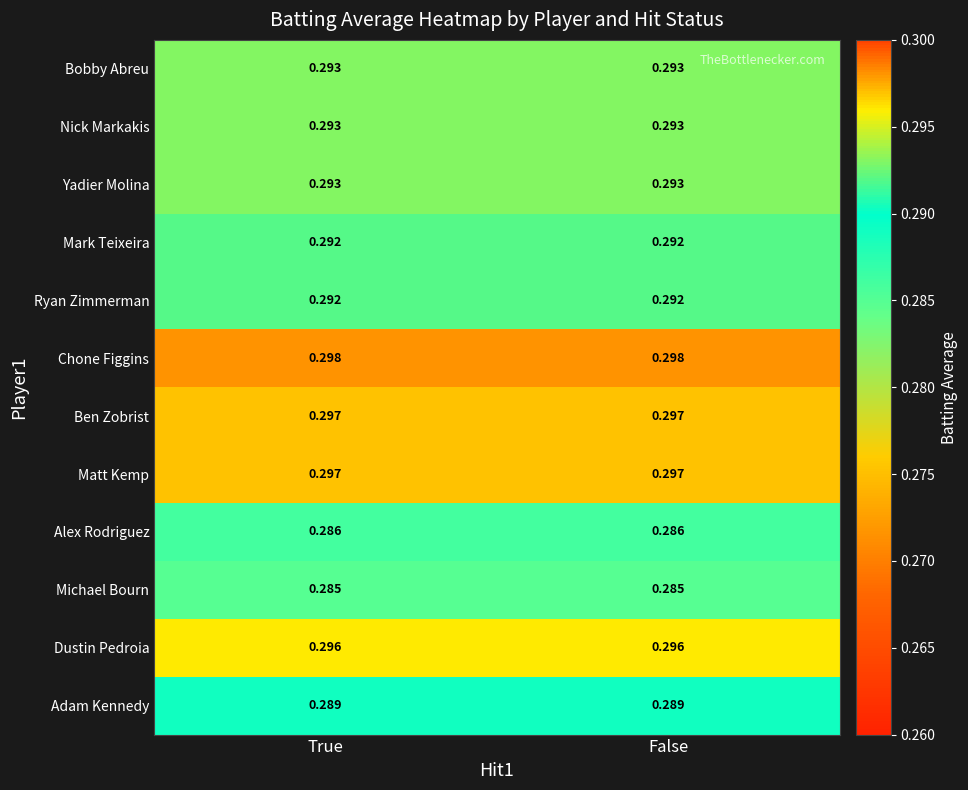

Is the value of Yadier Molina at False greater than the value of Dustin Pedroia at False?

No